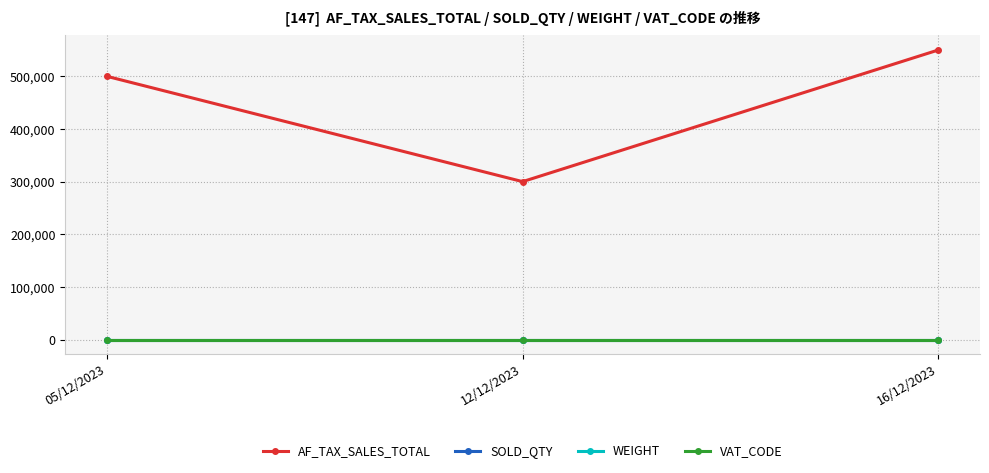

Where is VAT_CODE nearest to the value 5?

05/12/2023